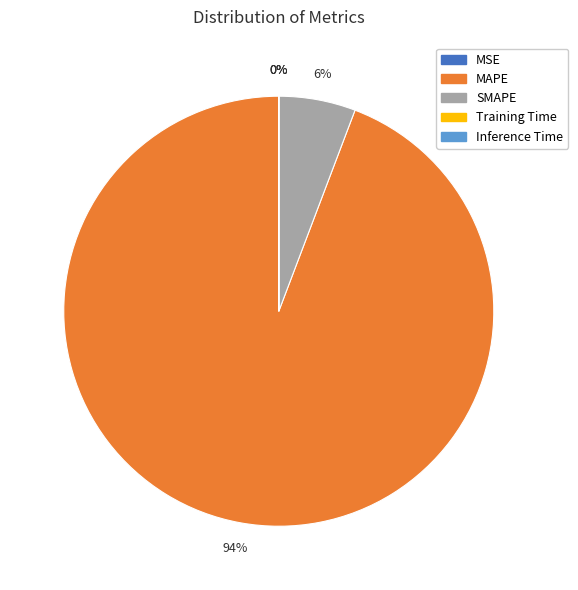

Between SMAPE and MAPE, which is larger?

MAPE